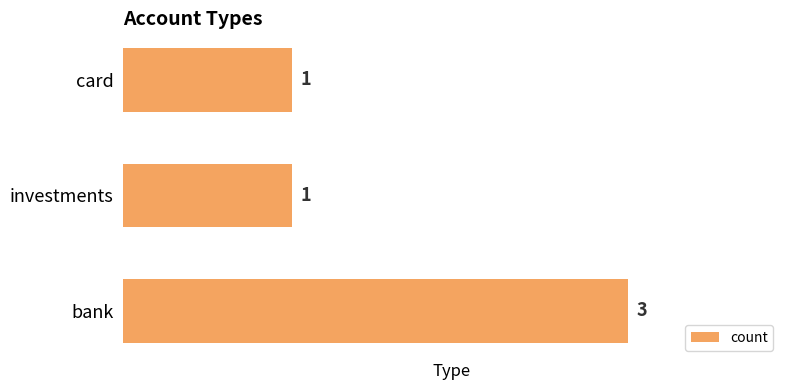

Reading bottom to top, what are all the values shown in this chart?

3	1	1